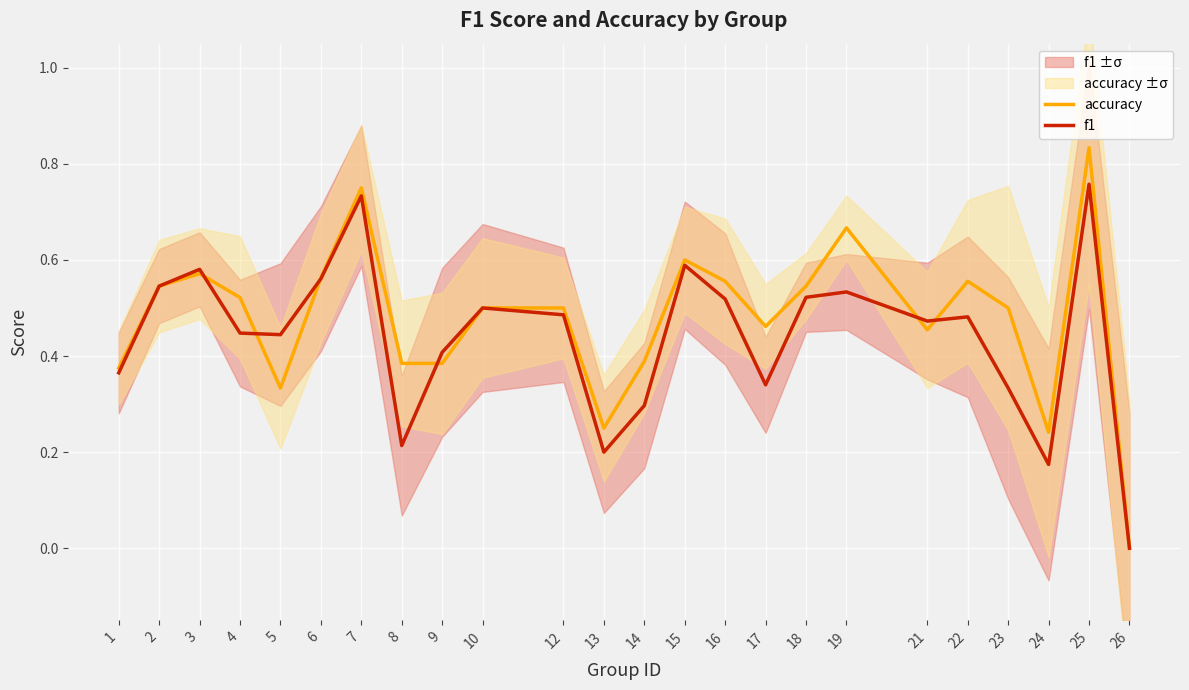

The f1 series shows 0.3 at 6. True or false?

False